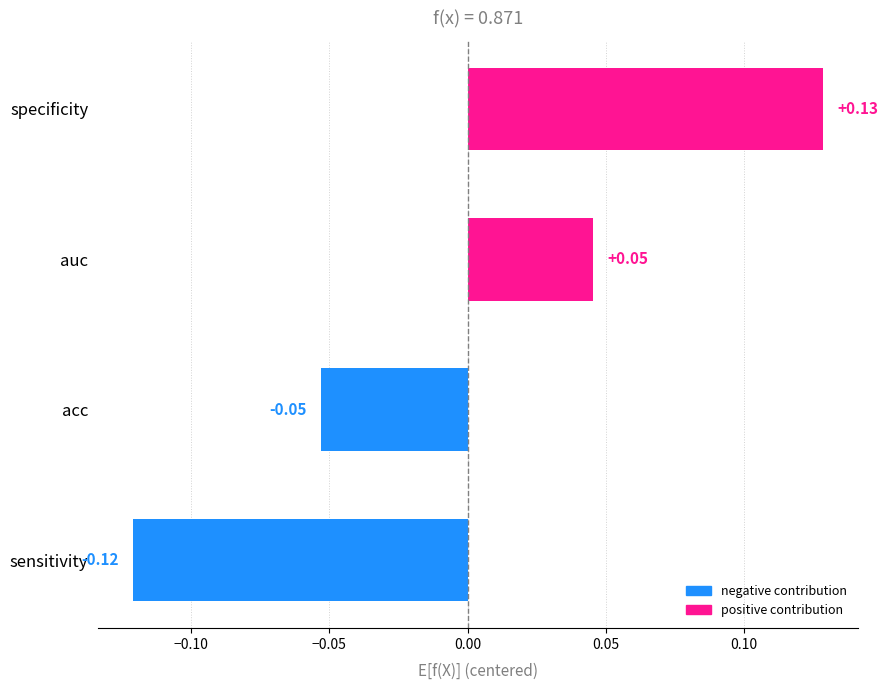

What is the change in value from sensitivity to acc?

+0.1